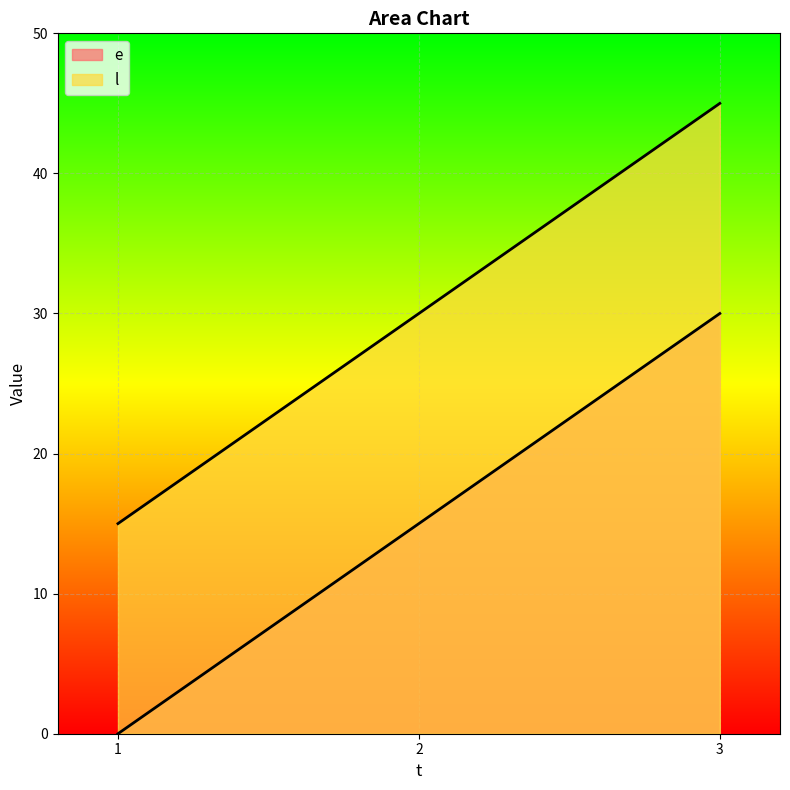

How many data points in l are above 30?

1